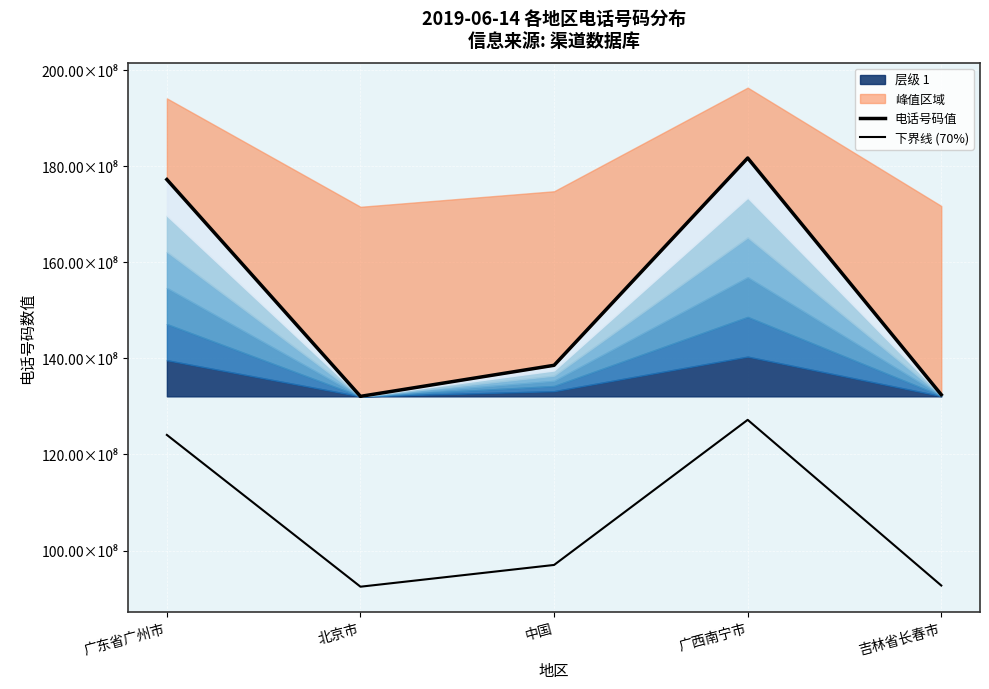

What is the value of the 电话号码值 point at the 4th from the left?

18172087028.0